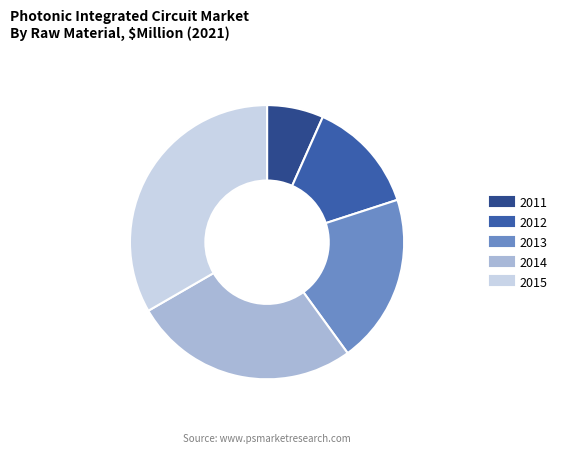

The 2014 slice represents 14% of the pie. True or false?

False